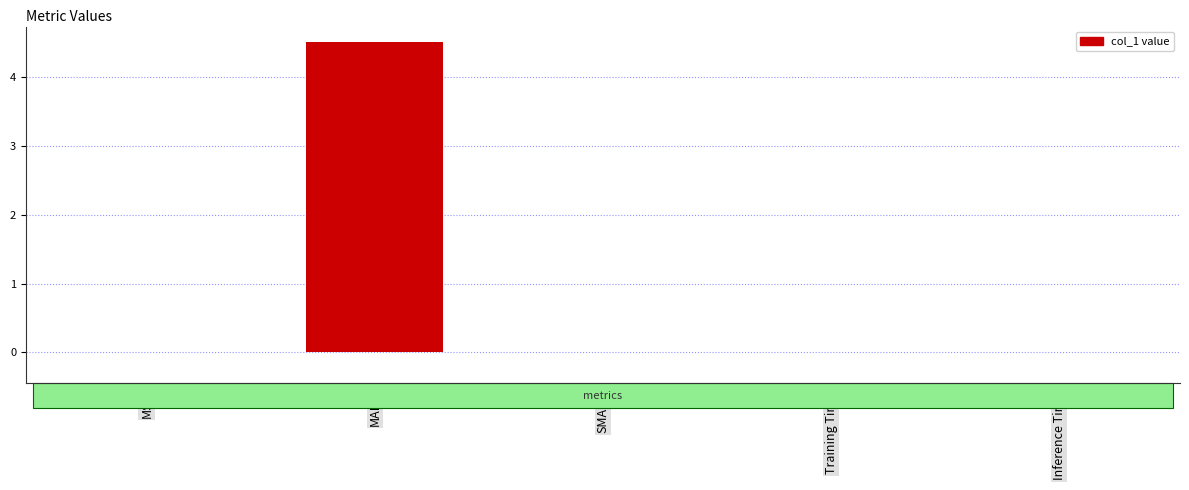

What is the sum of all values?

4.5